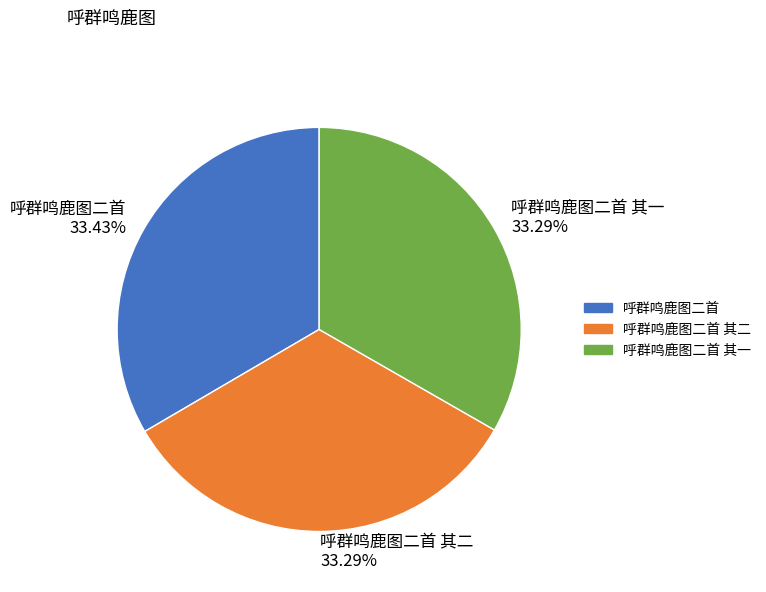

How many slices are in this pie chart?

3